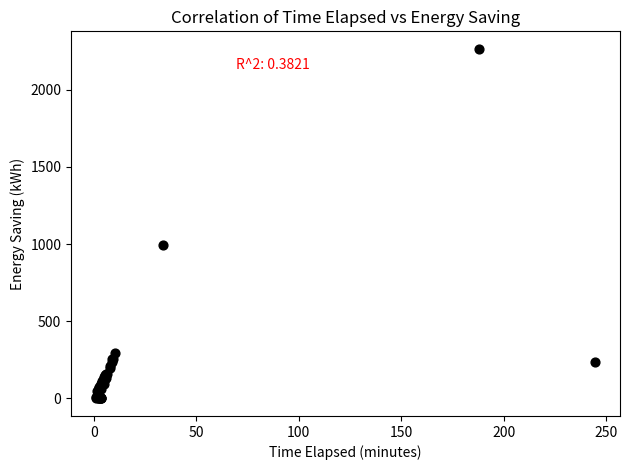

What Y value in the scatter plot is closest to 1132?

992.4